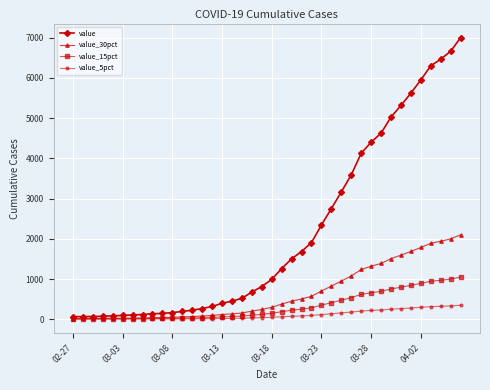

Which series has the largest total across all categories?

value